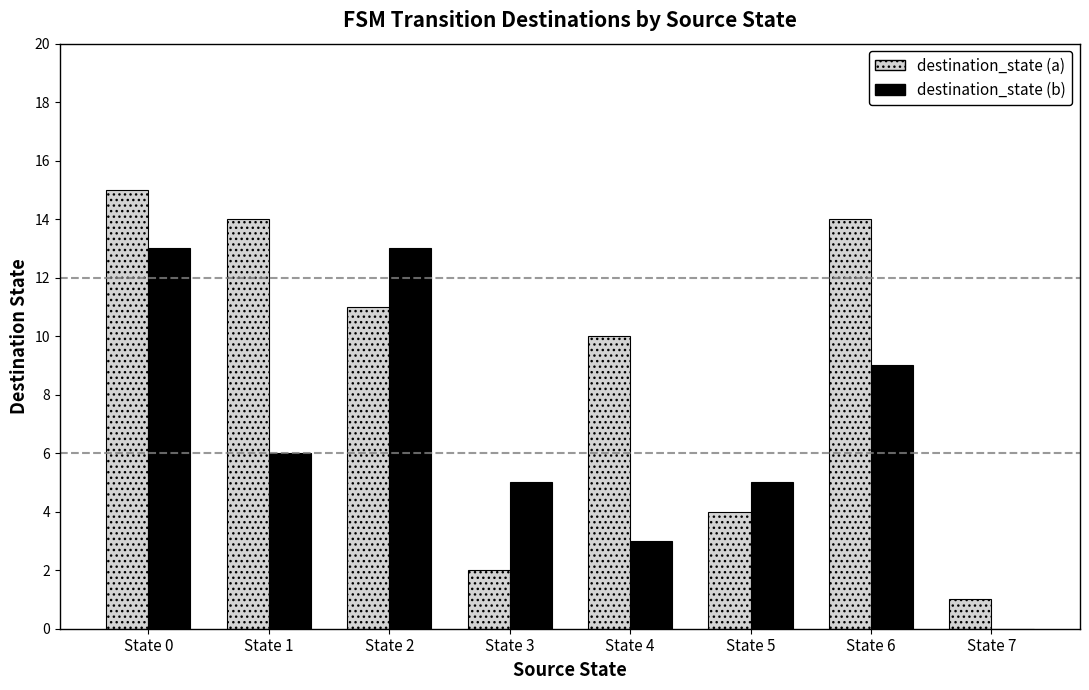

Reading left to right, transcribe all the data shown in this chart.

destination_state (a): 15	14	11	2	10	4	14	1
destination_state (b): 13	6	13	5	3	5	9	0